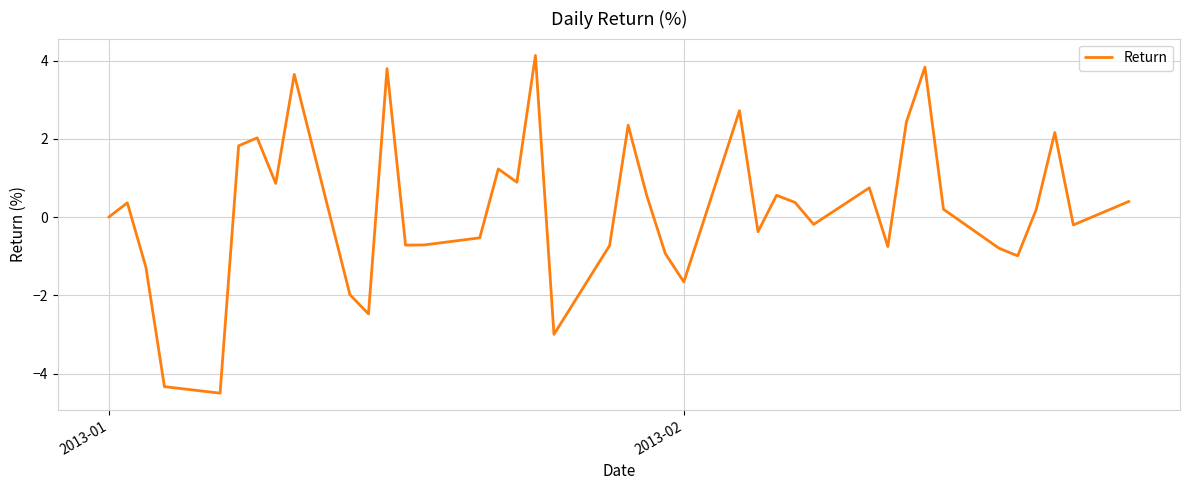

What is the difference between the maximum and minimum values?

8.6